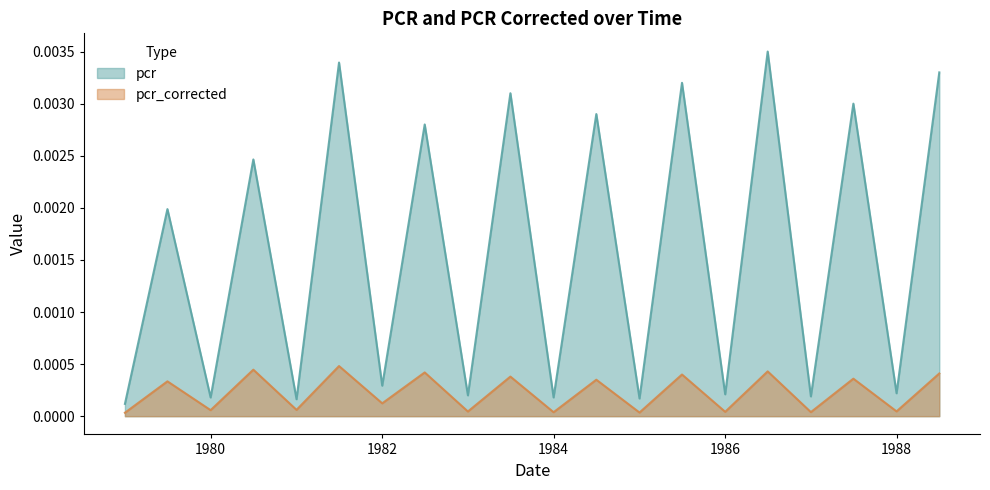

True or false: pcr_corrected and pcr intersect in this chart.

False